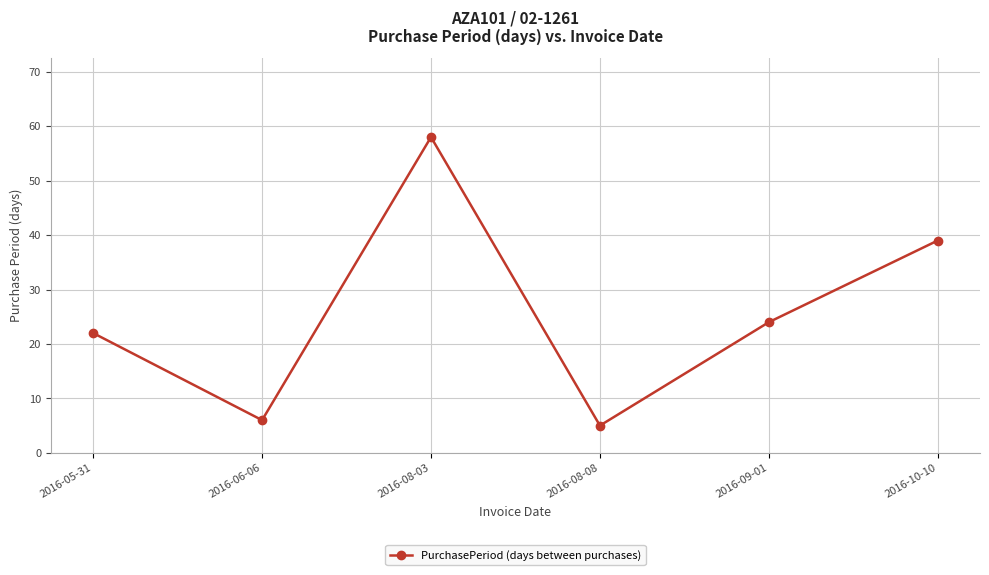

Reading left to right, list all the values displayed in this chart.

22	6	58	5	24	39